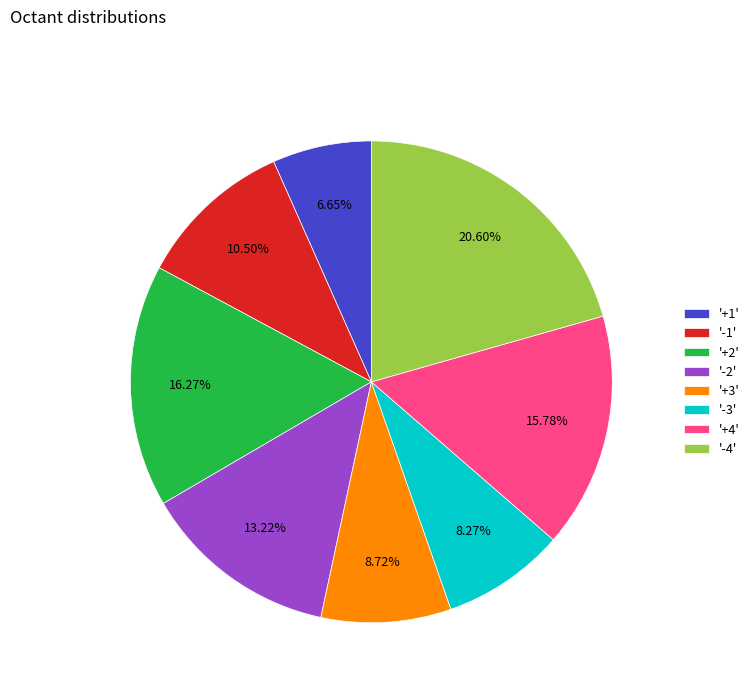

Which category has the biggest portion of the pie?

'-4'